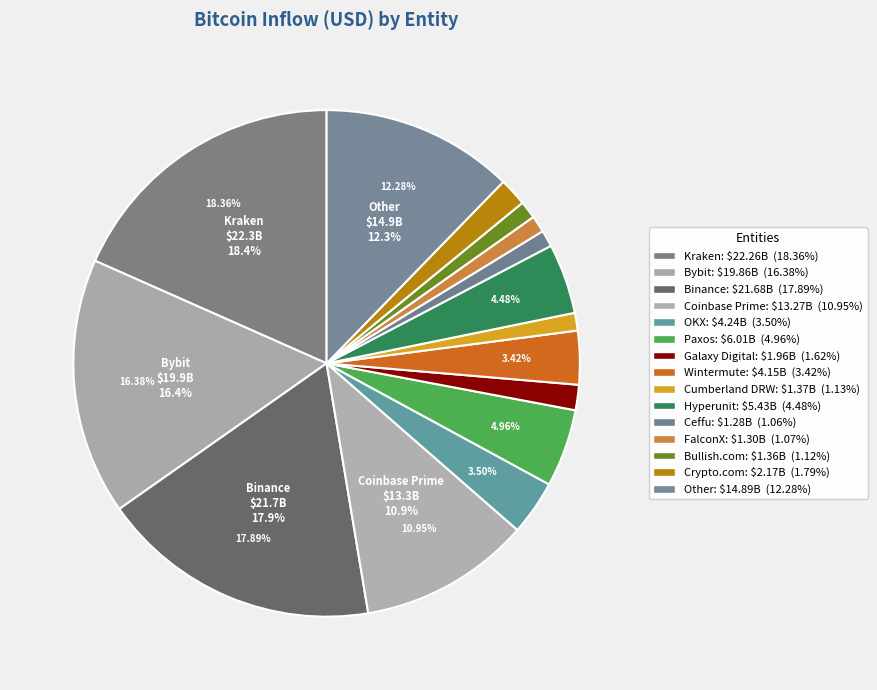

Count the number of slices in the pie.

15